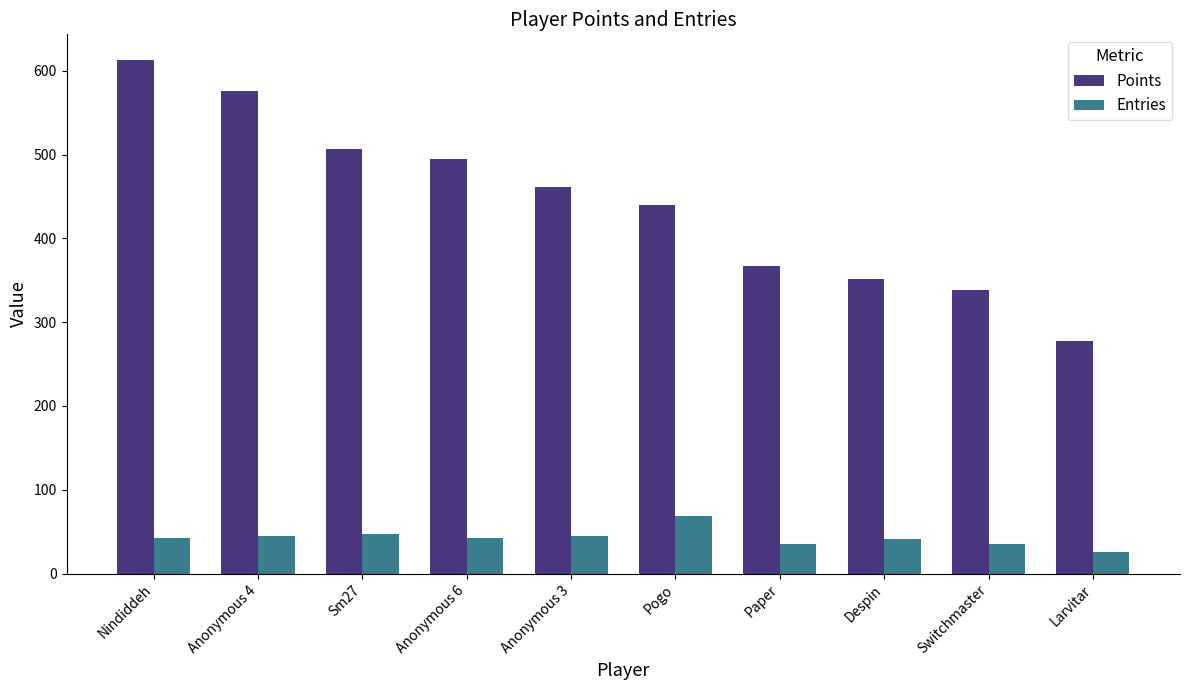

Read the Points value at Anonymous 6, to the nearest 5.

495